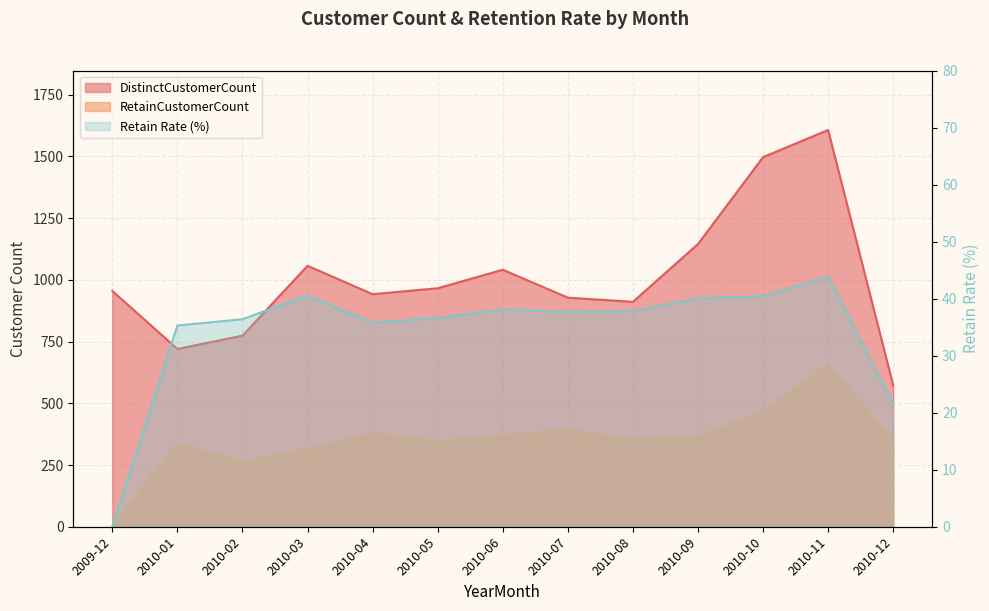

True or false: RetainCustomerCount and DistinctCustomerCount cross at least once.

False